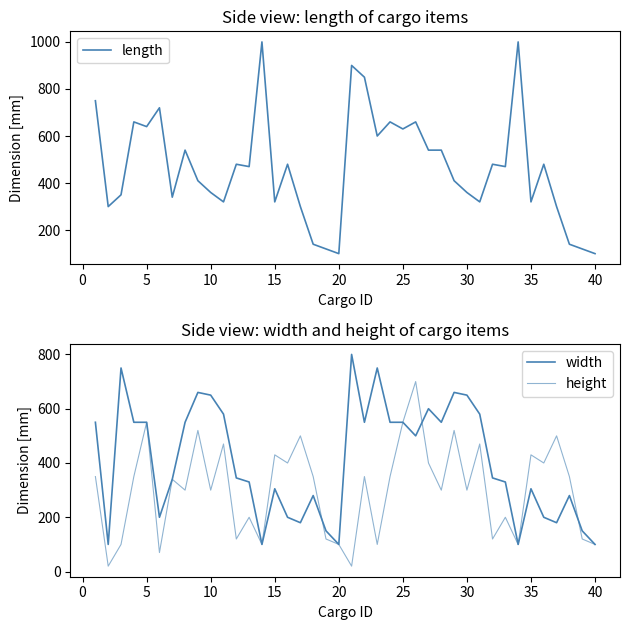

How many interior local valleys does the length series have?

12